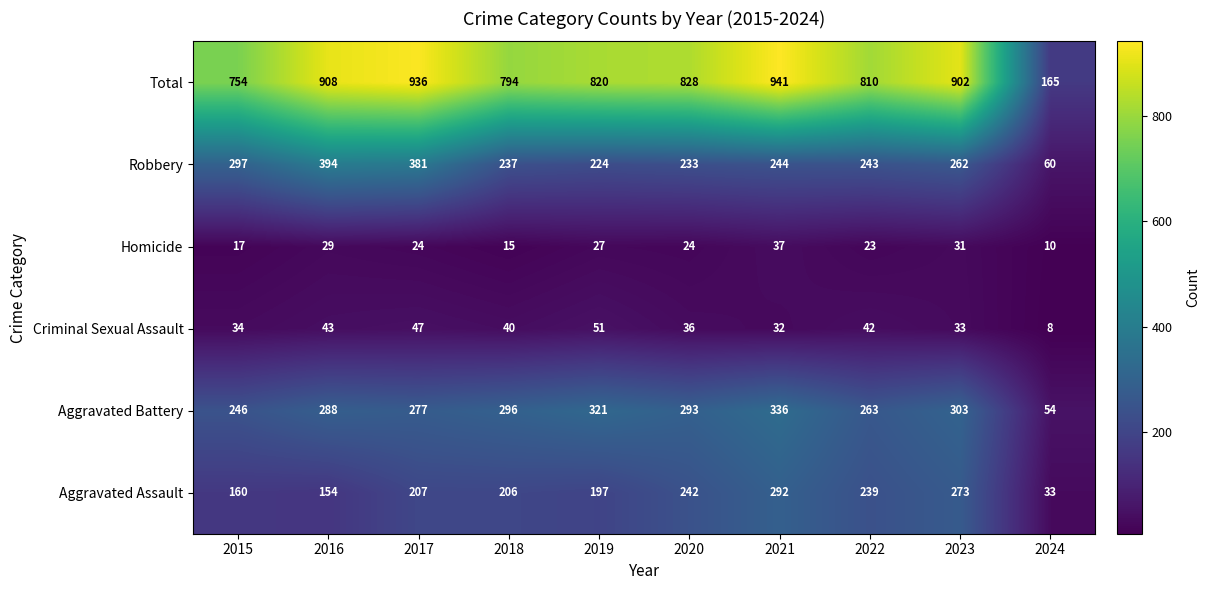

Rank the series by their maximum value, from lowest to highest.

Homicide, Criminal Sexual Assault, Aggravated Assault, Aggravated Battery, Robbery, Total